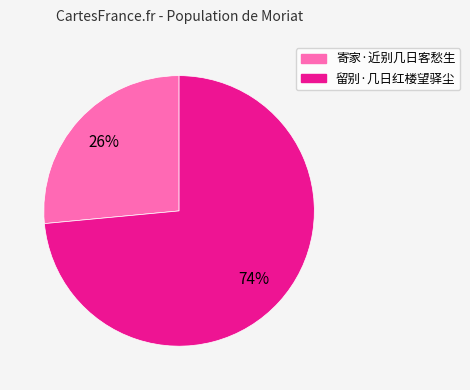

To the nearest percent, what is the combined percentage of 寄家·近别几日客愁生 and 留别·几日红楼望驿尘?

100%